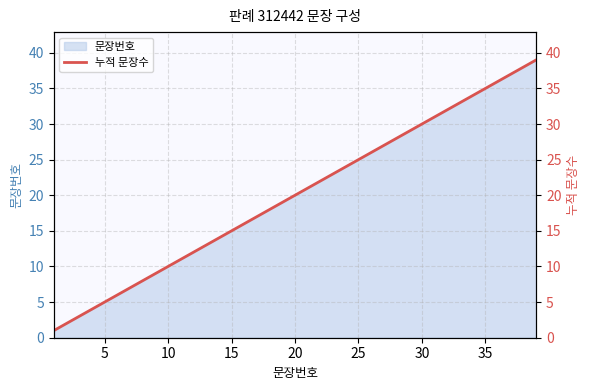

The 문장번호 series shows 26 at 15. True or false?

False